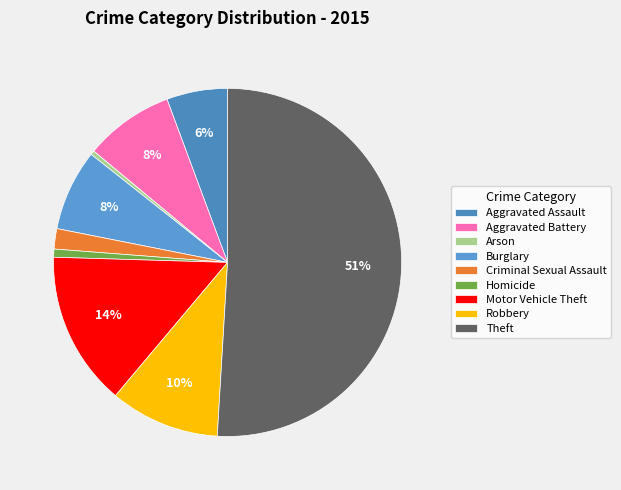

Count the number of slices in the pie.

9